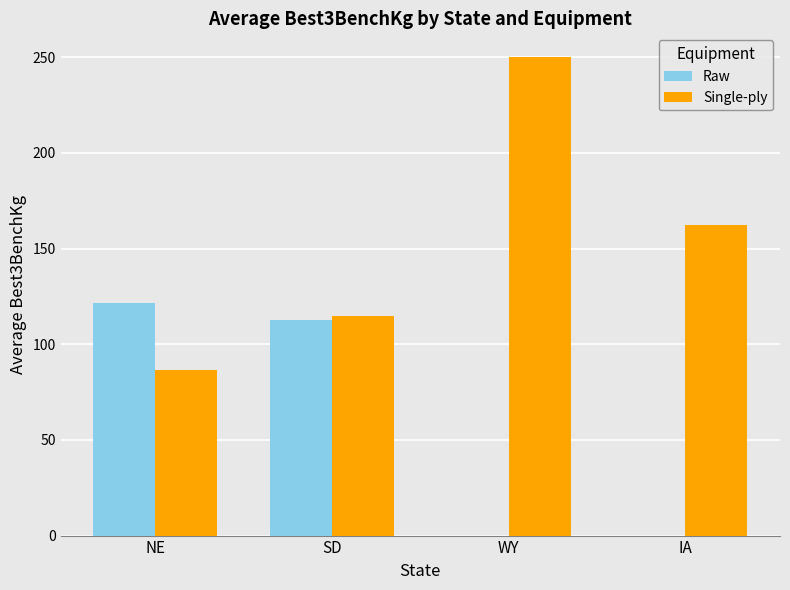

Is the value of Single-ply at WY greater than the value of Raw at NE?

Yes